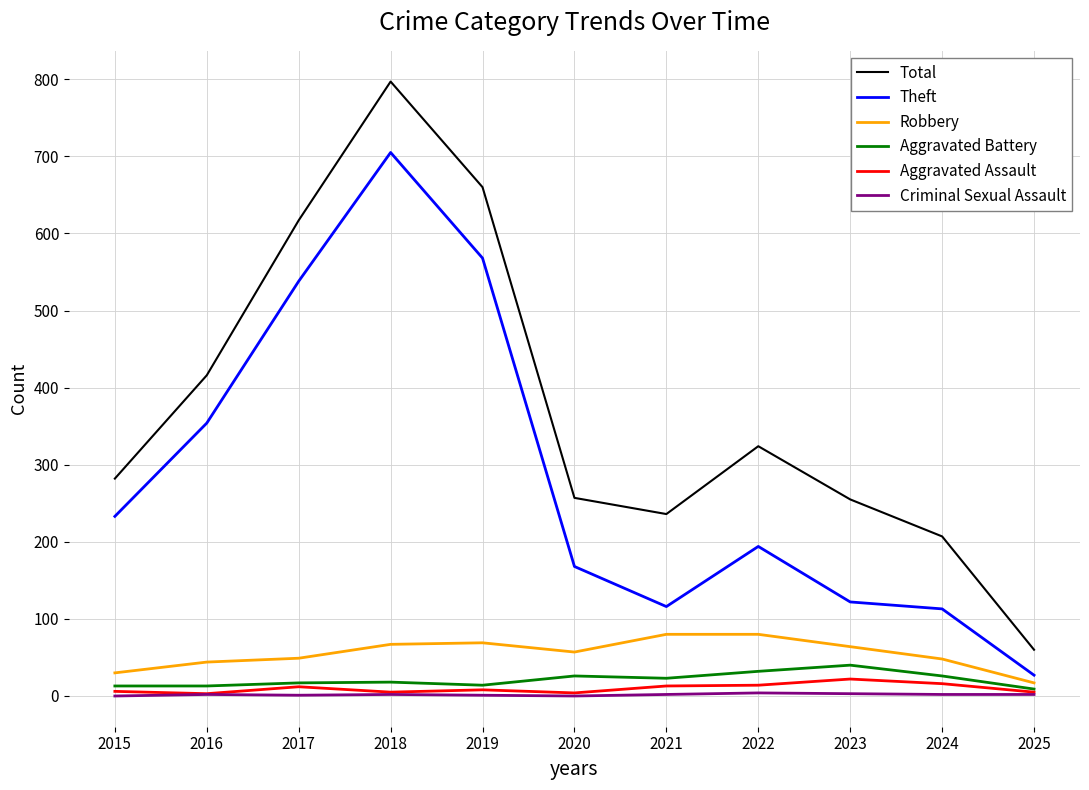

Which series has the largest total across all categories?

Total